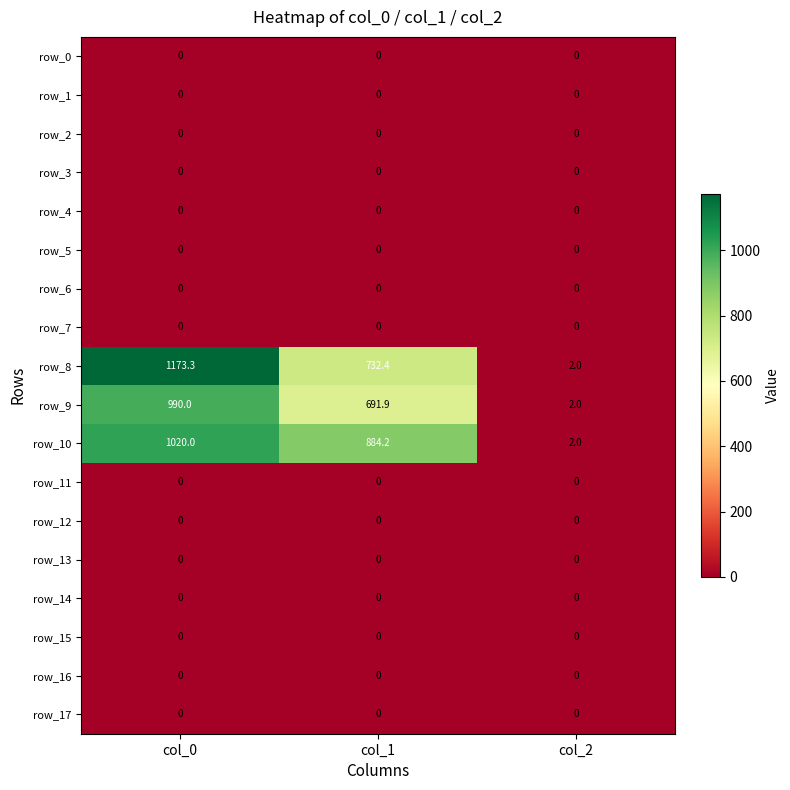

Where does the row_10 series first go above 884?

col_0